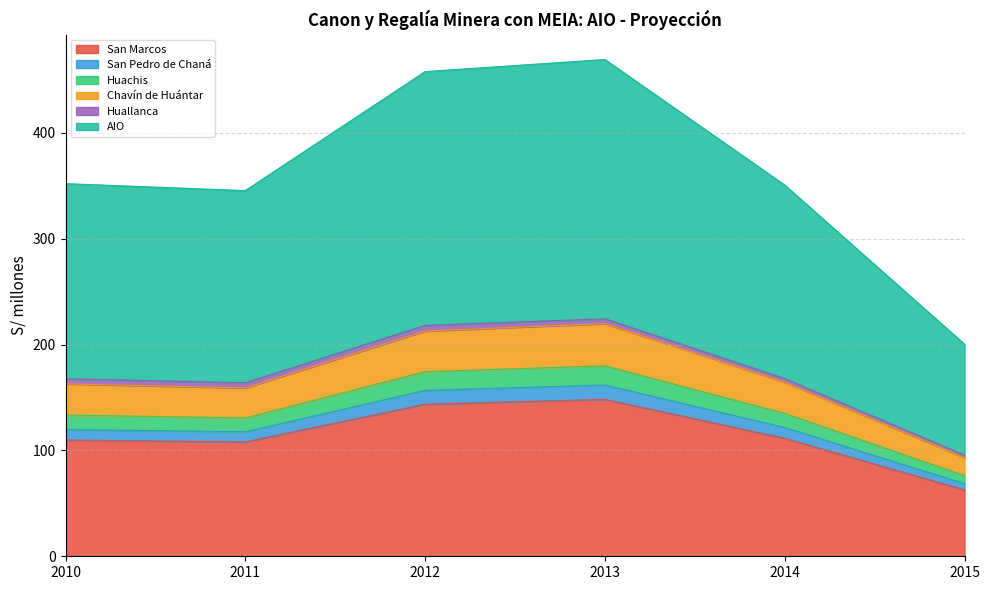

Rank the categories by Chavín de Huántar value from lowest to highest.

2015, 2011, 2010, 2014, 2012, 2013